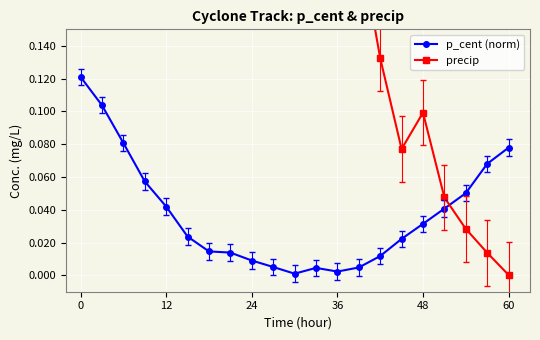

List the series in order of their peak value, lowest first.

p_cent (norm), precip